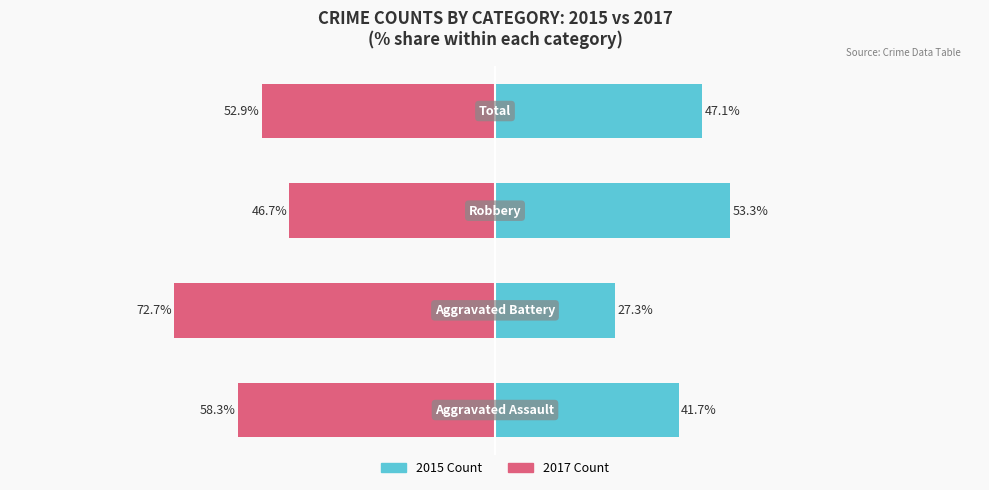

What is the total value across all series at 0?

-16.7